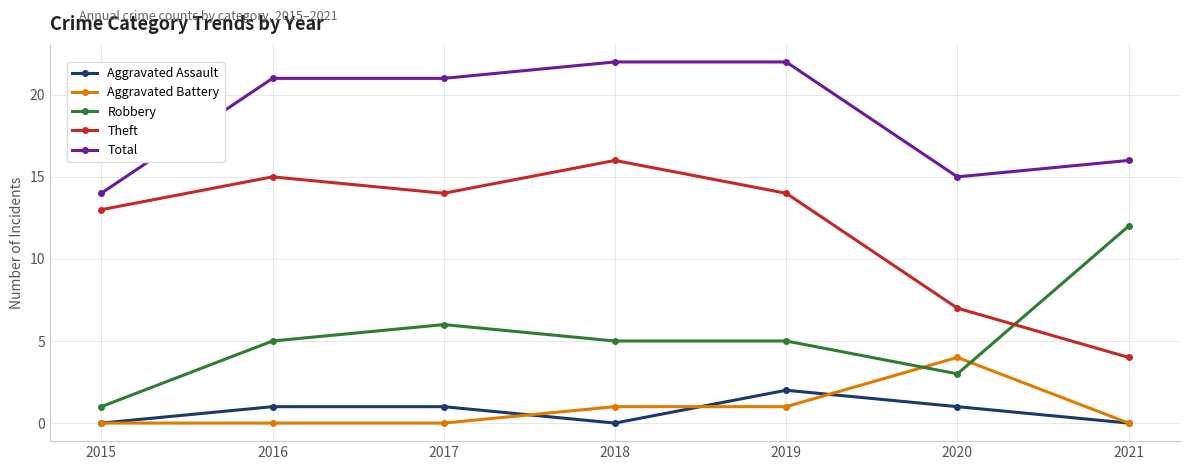

Count the number of categories in the chart.

7